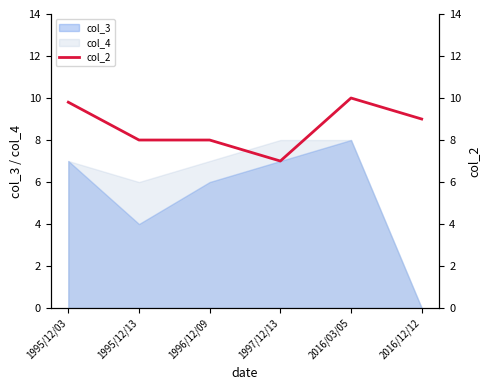

What is the difference between the values at 1995/12/03 and 2016/12/12?

0.8